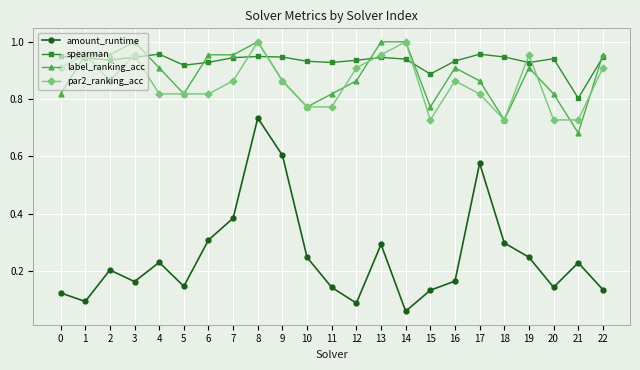

At 21, list the series in order from smallest to largest.

amount_runtime, label_ranking_acc, par2_ranking_acc, spearman